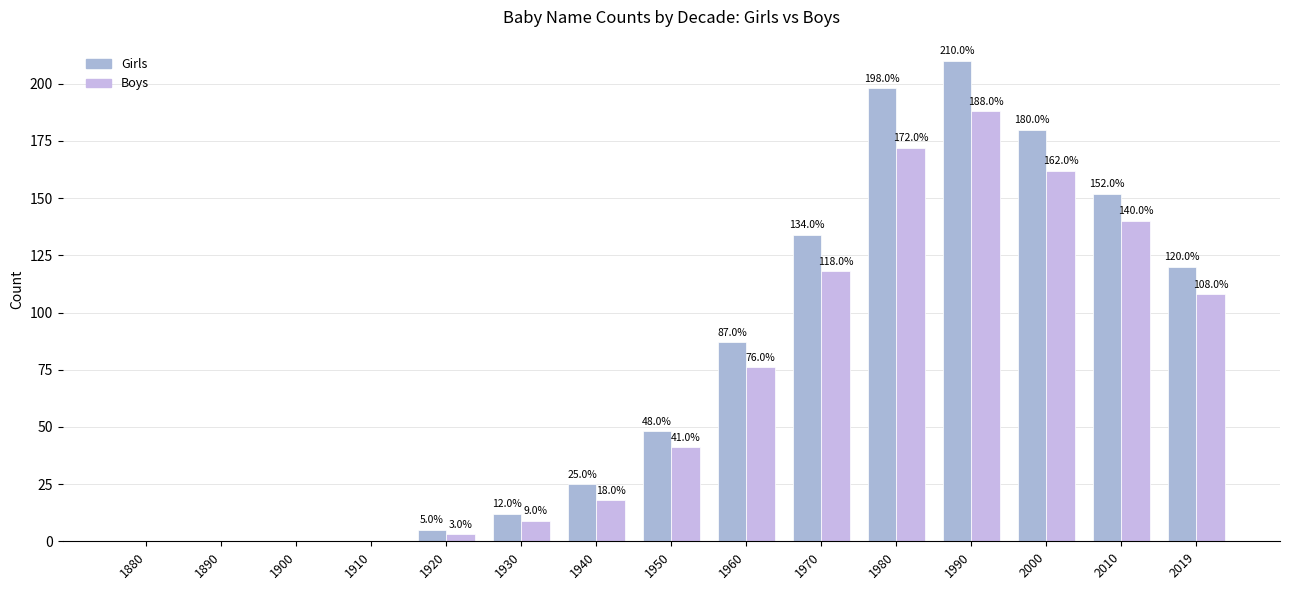

True or false: Girls has a value of 143 at 1900.

False